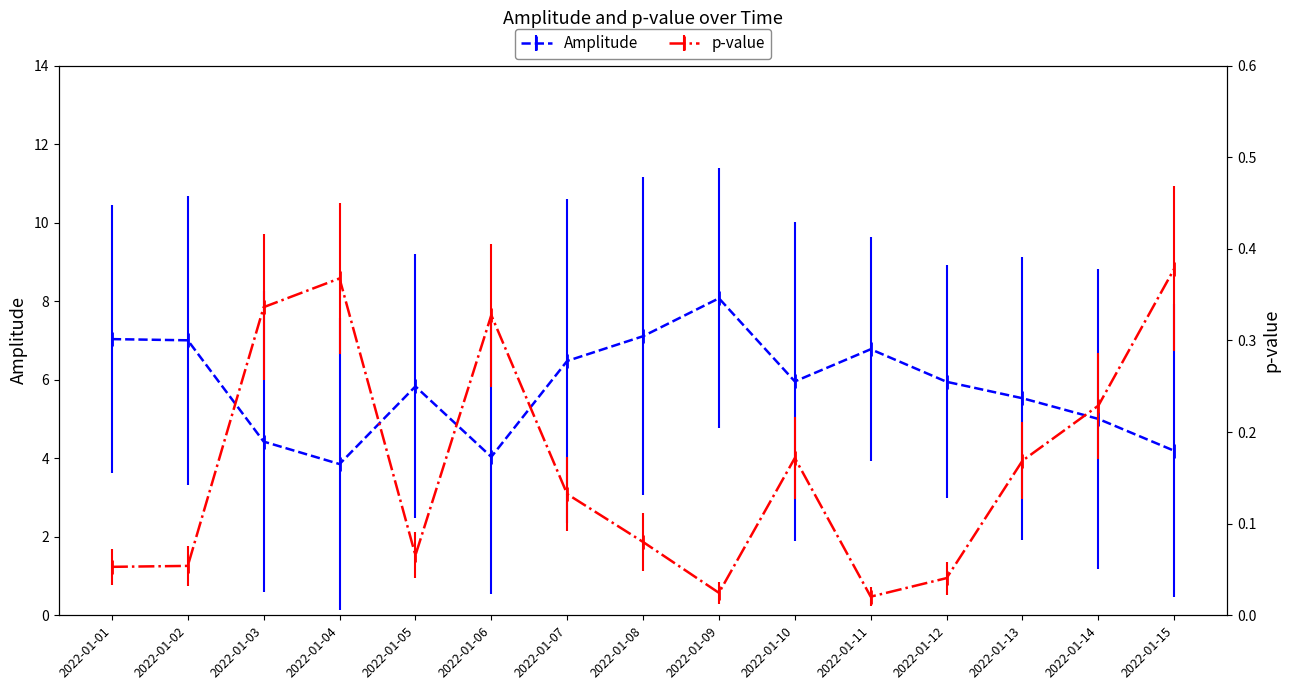

The amplitude series shows 2.8 at 2022-01-11. True or false?

False